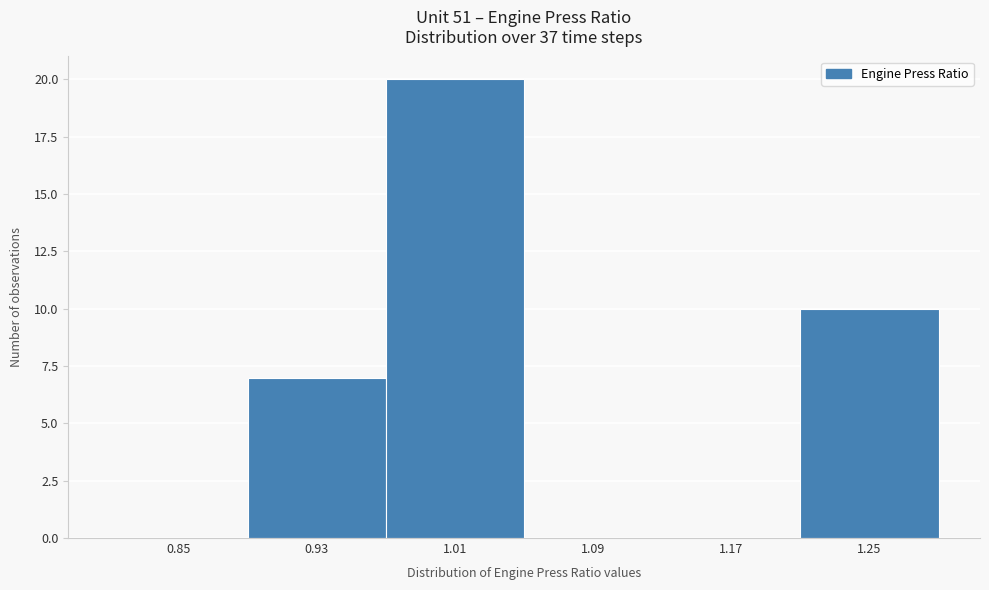

Reading left to right, extract all data points from this chart.

0.85=0	0.93=7	1.01=20	1.09=0	1.17=0	1.25=10